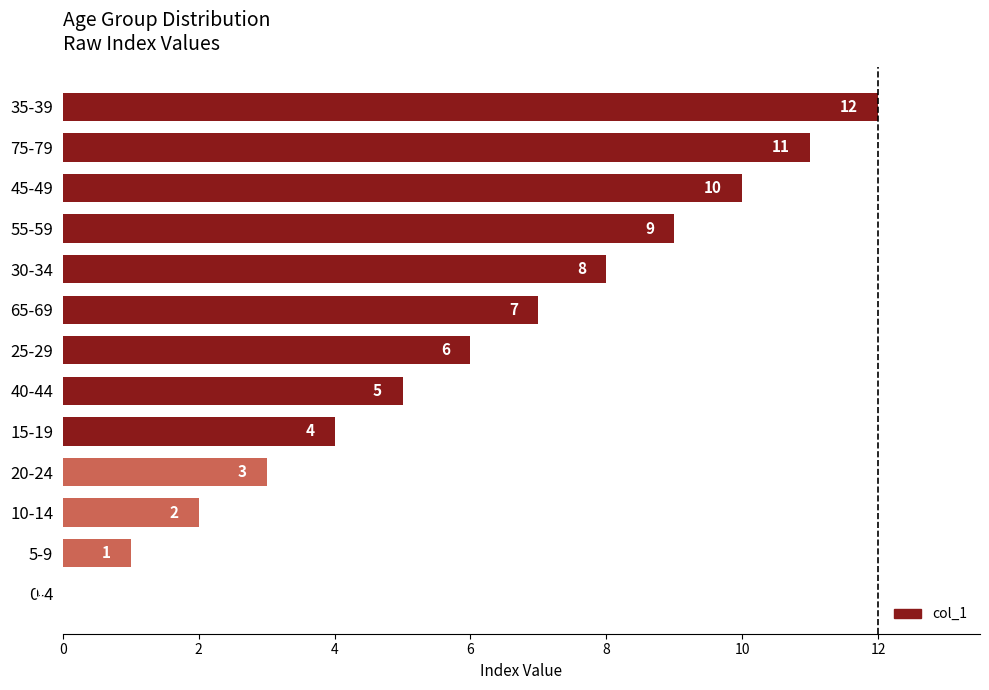

What is the change in value from 20-24 to 40-44?

+2